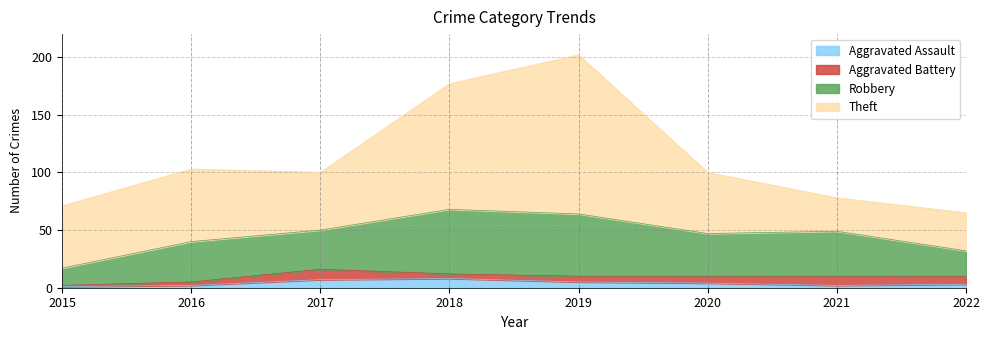

Which series has the largest total across all categories?

Theft